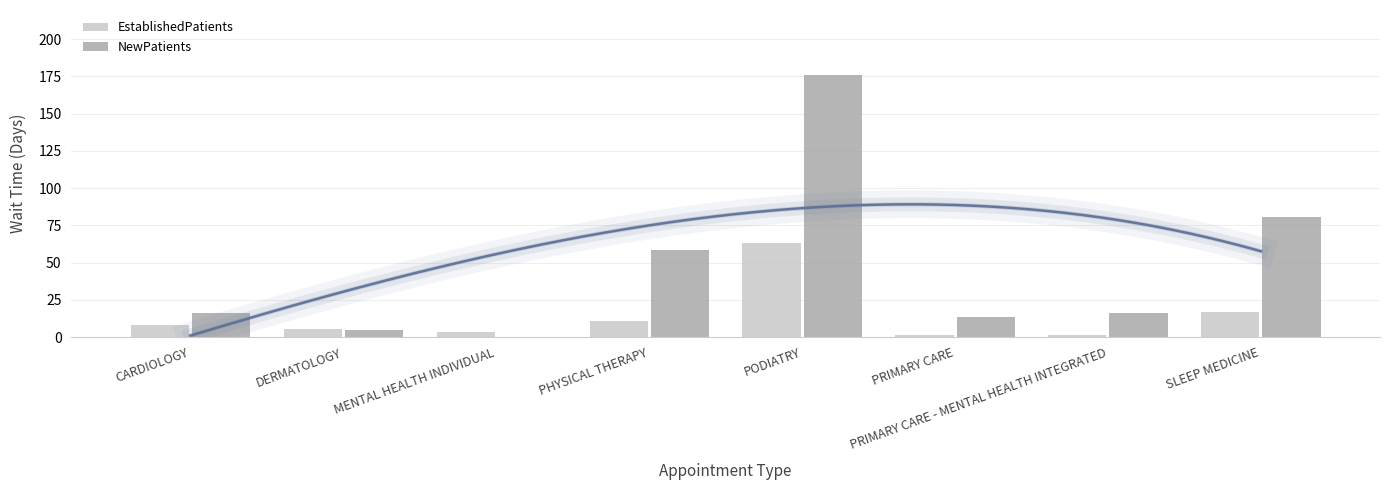

Reading left to right, transcribe all the data shown in this chart.

EstablishedPatients: CARDIOLOGY=7.9	DERMATOLOGY=5.3	MENTAL HEALTH INDIVIDUAL=3.4	PHYSICAL THERAPY=11.1	PODIATRY=63.1	PRIMARY CARE=1.3	PRIMARY CARE - MENTAL HEALTH INTEGRATED=1.7	SLEEP MEDICINE=16.6
NewPatients: CARDIOLOGY=16.0	DERMATOLOGY=4.7	MENTAL HEALTH INDIVIDUAL=0.0	PHYSICAL THERAPY=58.2	PODIATRY=175.7	PRIMARY CARE=13.2	PRIMARY CARE - MENTAL HEALTH INTEGRATED=16.1	SLEEP MEDICINE=80.3